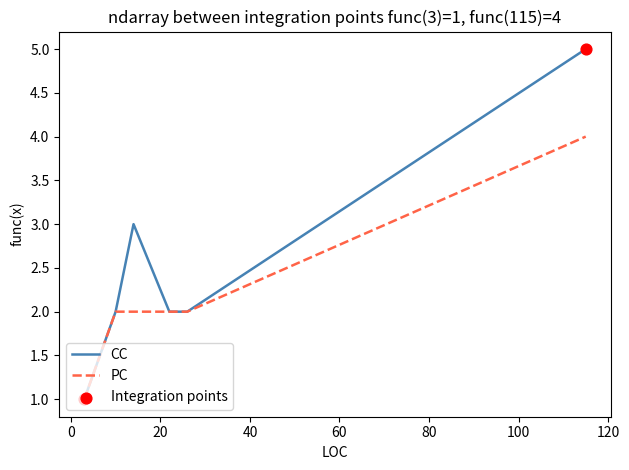

At which category is the sum across all series the highest?

115